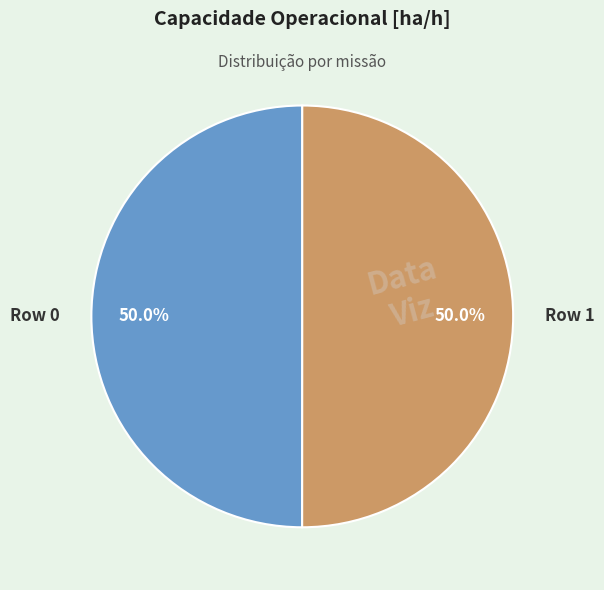

Combined, what portion of the pie is Row 0 and Row 1?

100.0%